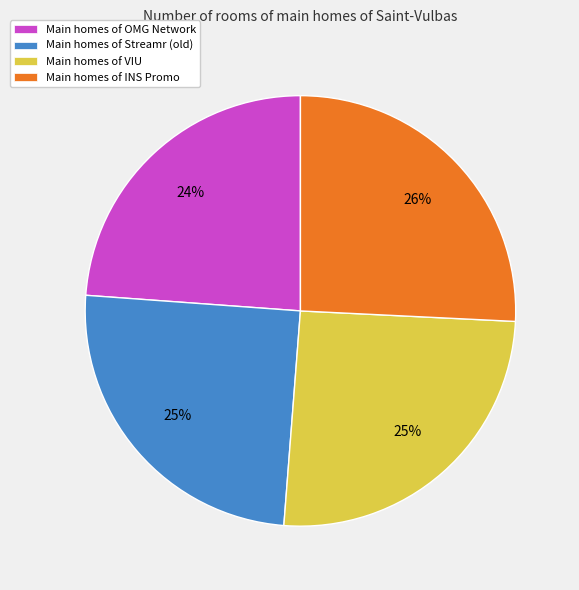

True or false: Main homes of OMG Network accounts for 15% of the total.

False